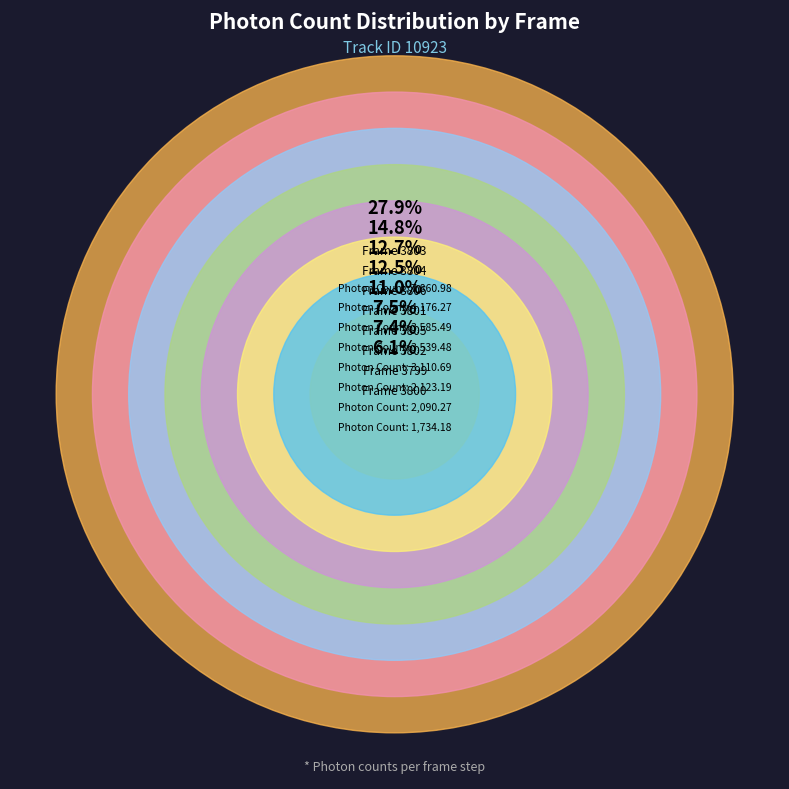

Does any single category account for the majority?

No